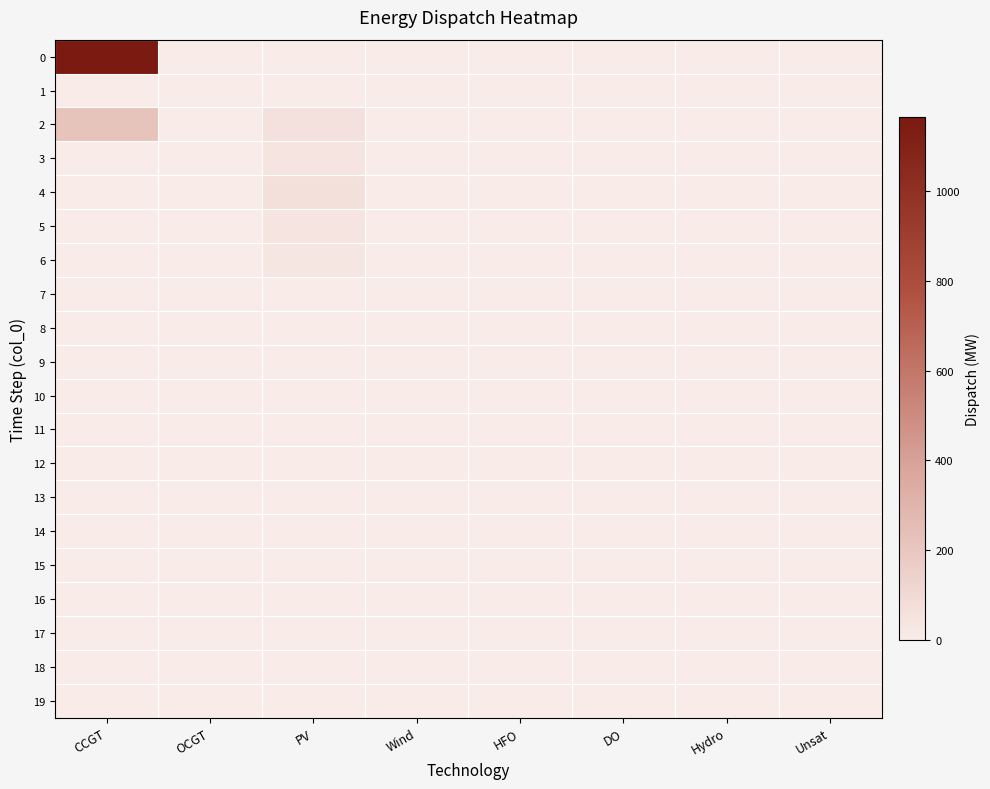

Reading left to right, what are all the values shown in this chart?

0: CCGT=1165	OCGT=0	PV=0	Wind=0	HFO=0	DO=0	Hydro=0	Unsat=0
1: CCGT=0	OCGT=0	PV=0	Wind=0	HFO=0	DO=0	Hydro=0	Unsat=0
2: CCGT=222	OCGT=0	PV=62	Wind=0	HFO=0	DO=0	Hydro=0	Unsat=0
3: CCGT=0	OCGT=0	PV=41	Wind=0	HFO=0	DO=0	Hydro=0	Unsat=0
4: CCGT=0	OCGT=0	PV=68	Wind=0	HFO=0	DO=0	Hydro=0	Unsat=0
5: CCGT=0	OCGT=0	PV=44	Wind=0	HFO=0	DO=0	Hydro=0	Unsat=0
6: CCGT=0	OCGT=0	PV=30	Wind=0	HFO=0	DO=0	Hydro=0	Unsat=0
7: CCGT=0	OCGT=0	PV=0	Wind=0	HFO=0	DO=0	Hydro=0	Unsat=0
8: CCGT=0	OCGT=0	PV=0	Wind=0	HFO=0	DO=0	Hydro=0	Unsat=0
9: CCGT=0	OCGT=0	PV=0	Wind=0	HFO=0	DO=0	Hydro=0	Unsat=0
10: CCGT=0	OCGT=0	PV=0	Wind=0	HFO=0	DO=0	Hydro=0	Unsat=0
11: CCGT=0	OCGT=0	PV=0	Wind=0	HFO=0	DO=0	Hydro=0	Unsat=0
12: CCGT=0	OCGT=0	PV=0	Wind=0	HFO=0	DO=0	Hydro=0	Unsat=0
13: CCGT=0	OCGT=0	PV=0	Wind=0	HFO=0	DO=0	Hydro=0	Unsat=0
14: CCGT=0	OCGT=0	PV=0	Wind=0	HFO=0	DO=0	Hydro=0	Unsat=0
15: CCGT=0	OCGT=0	PV=0	Wind=0	HFO=0	DO=0	Hydro=0	Unsat=0
16: CCGT=0	OCGT=0	PV=0	Wind=0	HFO=0	DO=0	Hydro=0	Unsat=0
17: CCGT=0	OCGT=0	PV=0	Wind=0	HFO=0	DO=0	Hydro=0	Unsat=0
18: CCGT=0	OCGT=0	PV=0	Wind=0	HFO=0	DO=0	Hydro=0	Unsat=0
19: CCGT=0	OCGT=0	PV=0	Wind=0	HFO=0	DO=0	Hydro=0	Unsat=0